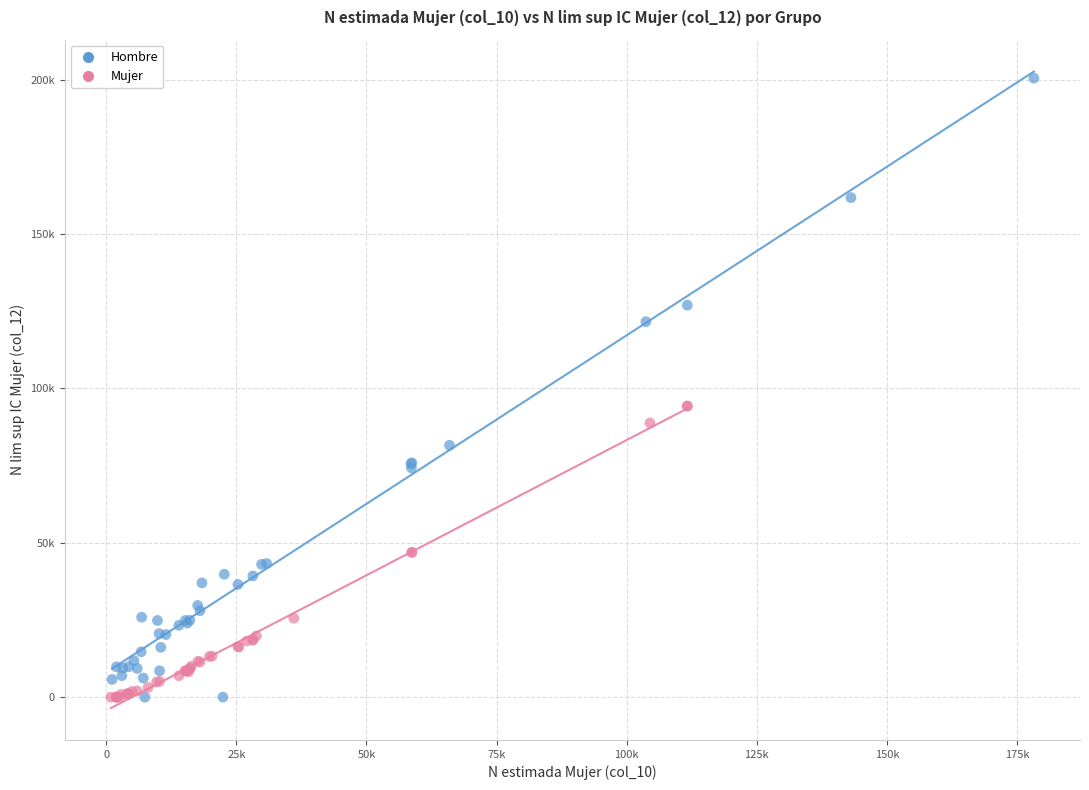

Which series reaches the maximum Y coordinate?

Hombre